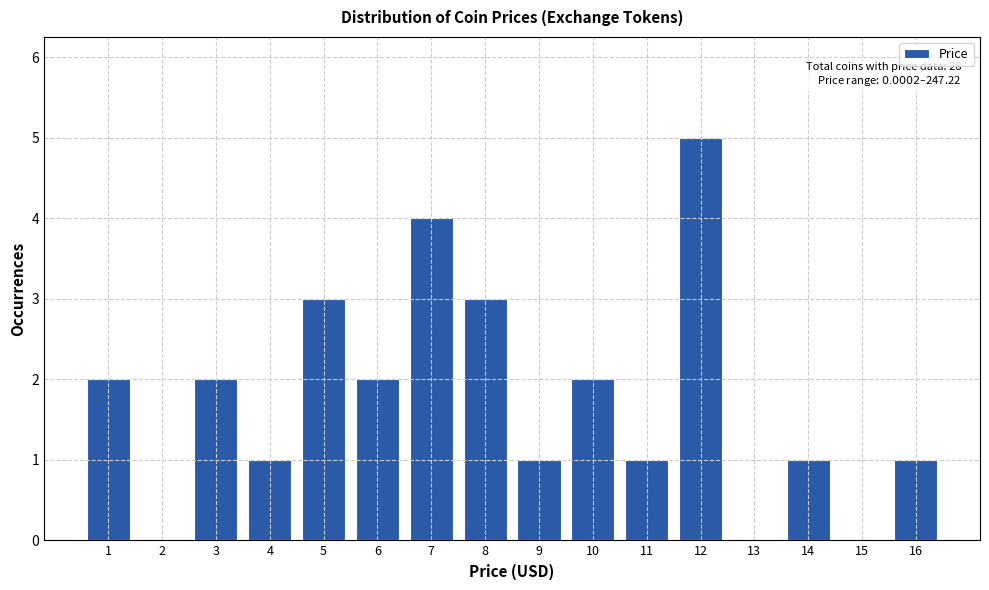

Reading right to left, what are all the values shown in this chart?

16=1	15=0	14=1	13=0	12=5	11=1	10=2	9=1	8=3	7=4	6=2	5=3	4=1	3=2	2=0	1=2